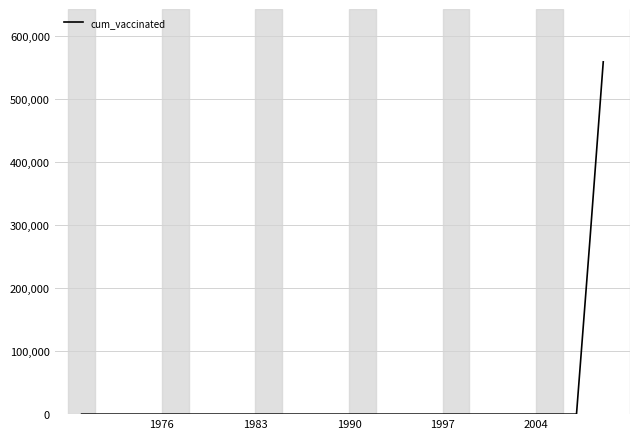

What is the difference between the maximum and minimum values?

558301